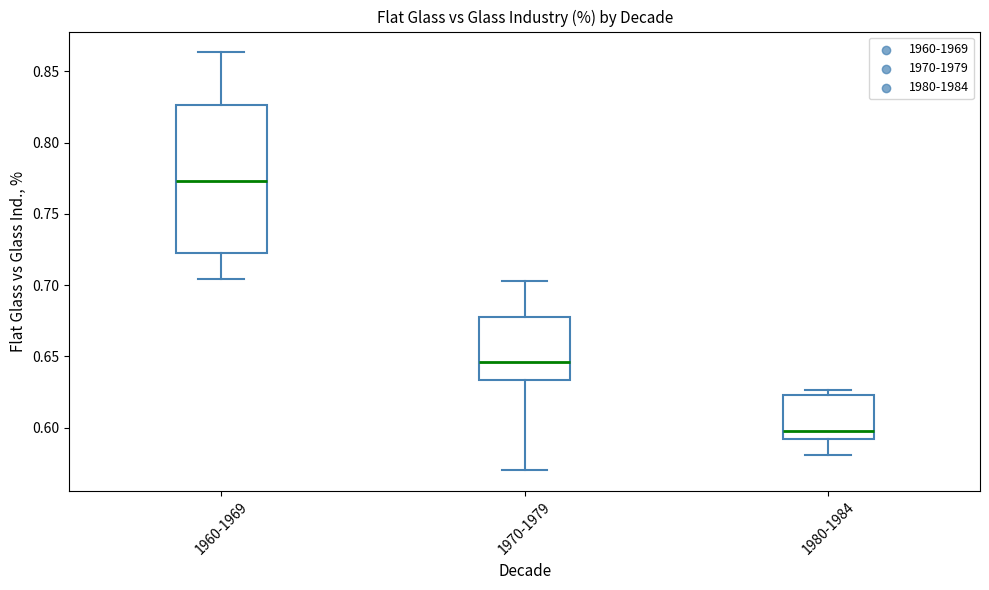

Reading left to right, read every box against the y-axis: the position of its median line, the range the box covers, and the ends of its whiskers. The values are not printed on the chart, so give them approximately, as read against the axis.

1960-1969: median 0.775, box 0.725 to 0.825, whiskers 0.705 to 0.865
1970-1979: median 0.645, box 0.635 to 0.680, whiskers 0.570 to 0.705
1980-1984: median 0.600, box 0.590 to 0.625, whiskers 0.580 to 0.625 (just above the box's upper edge)